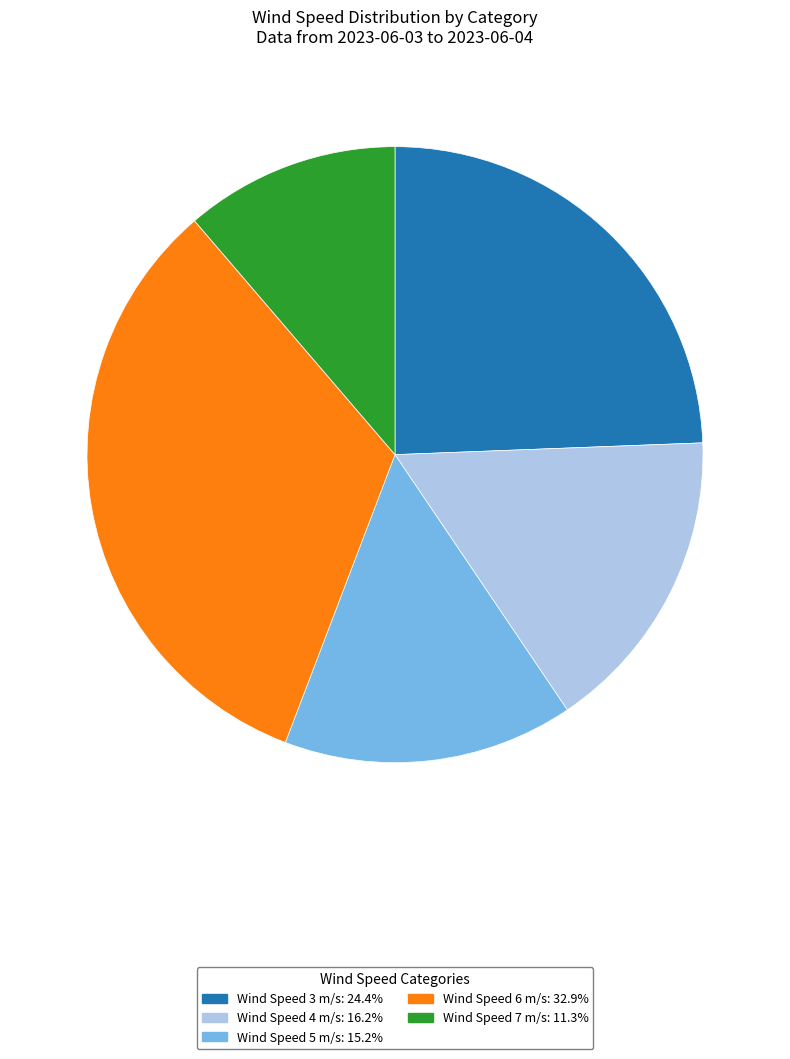

Count the number of slices in the pie.

5